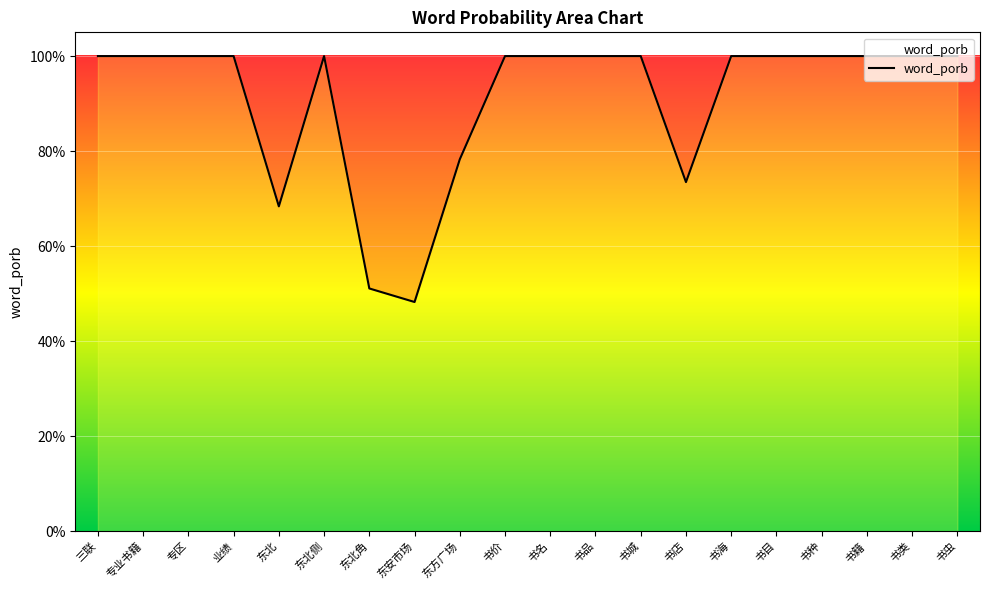

What is the greatest value displayed?

1.0